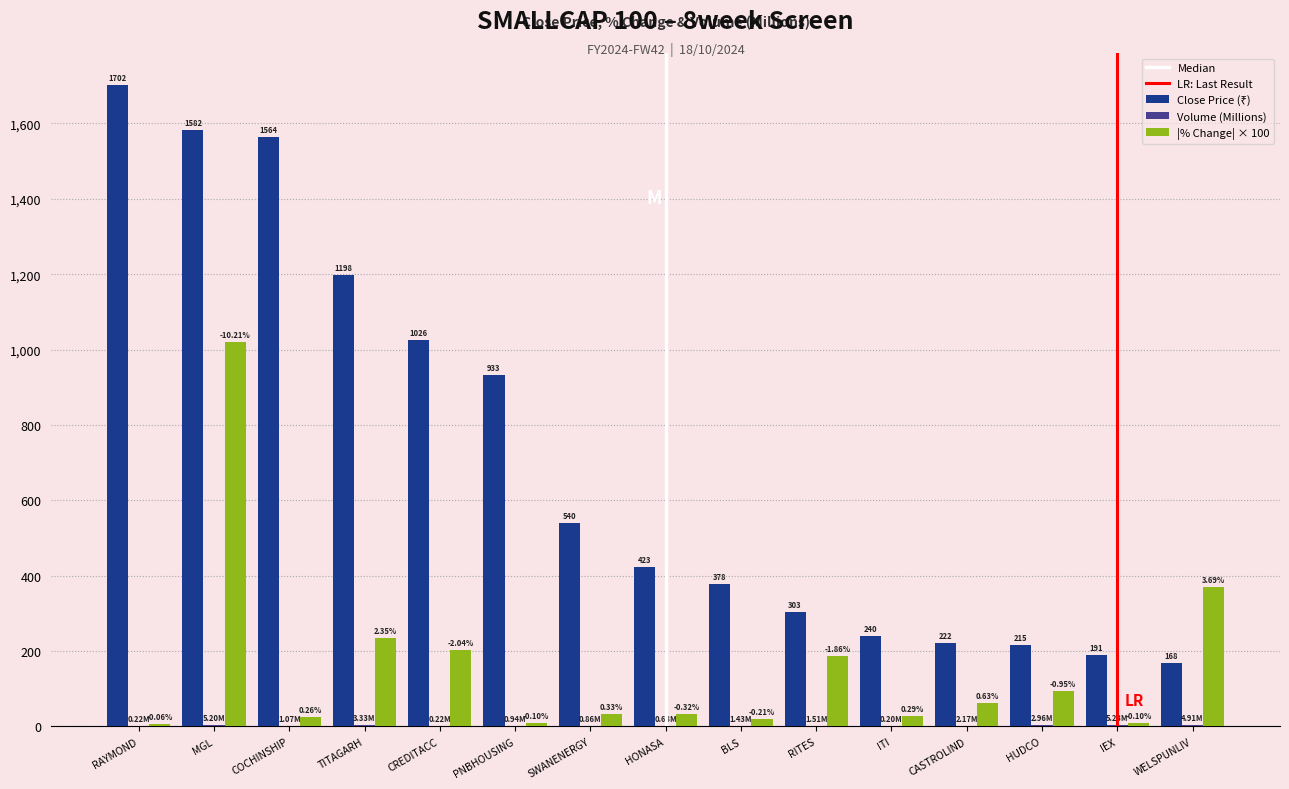

At which label is |% Change| × 100 closest to 513?

WELSPUNLIV